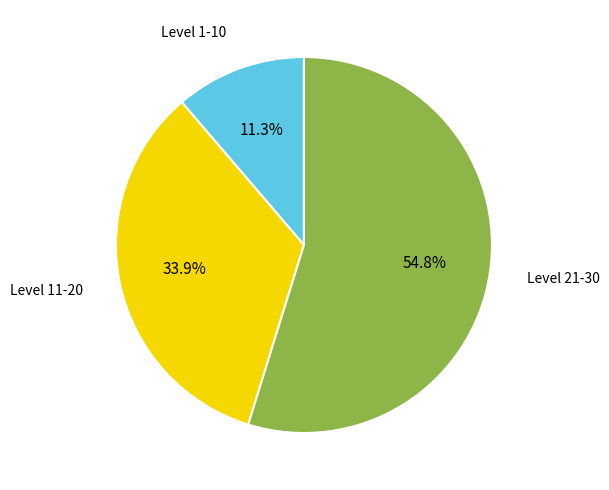

Rank the categories by value from highest to lowest.

Level 21-30, Level 11-20, Level 1-10